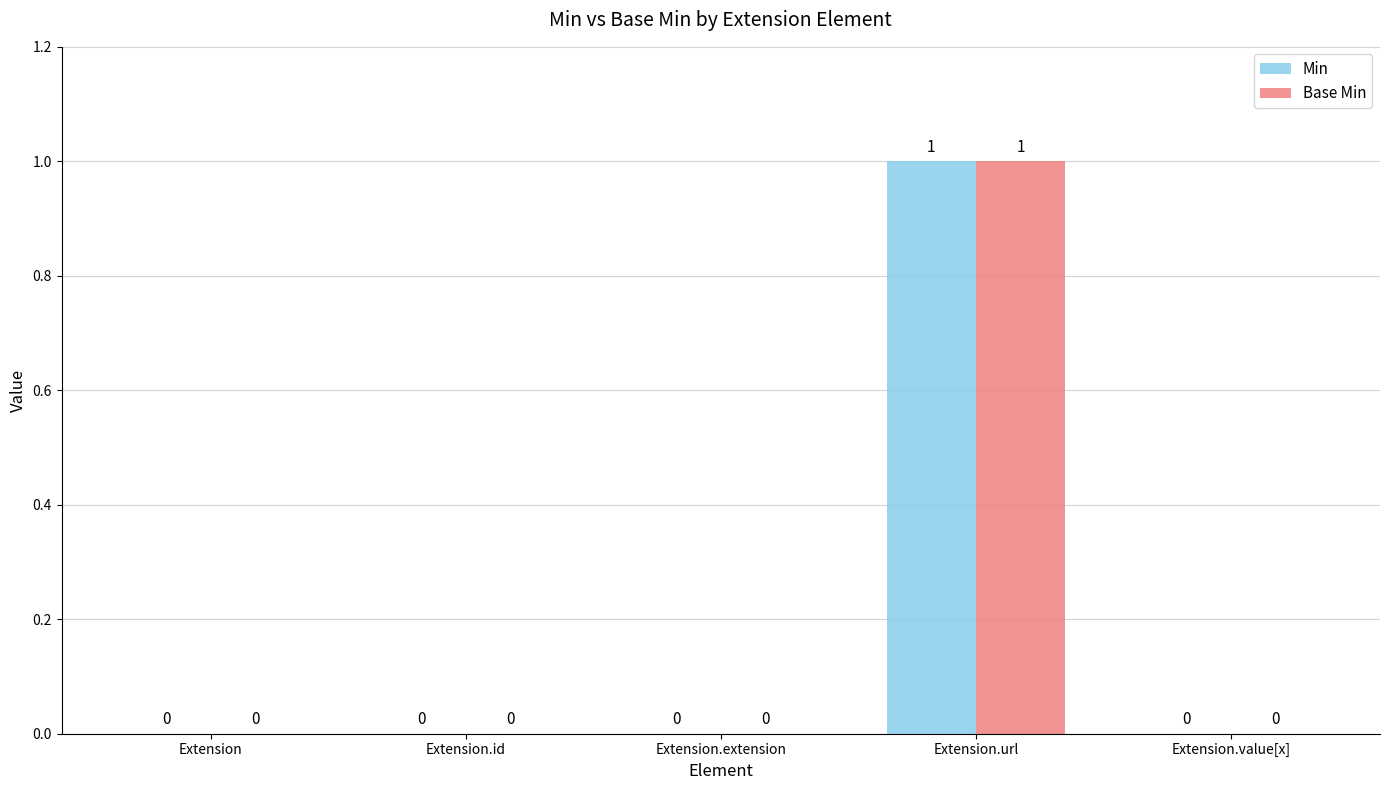

At which category is the sum across all series the highest?

Extension.url